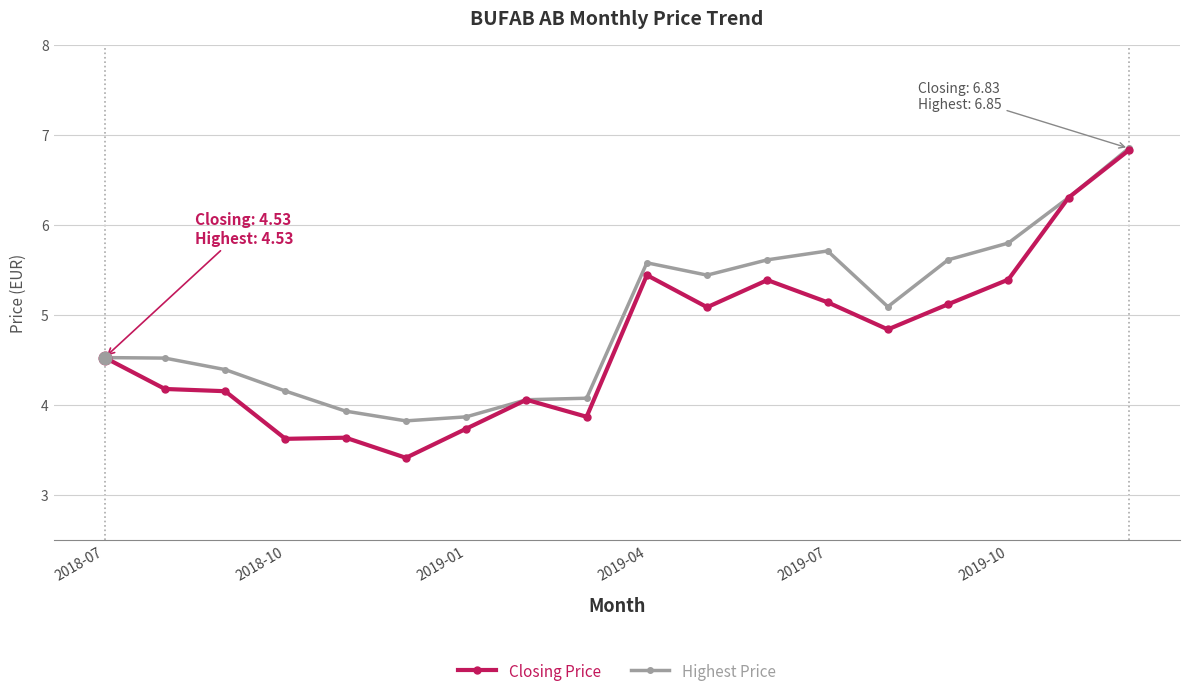

What is the minimum value for Closing Price?

3.4